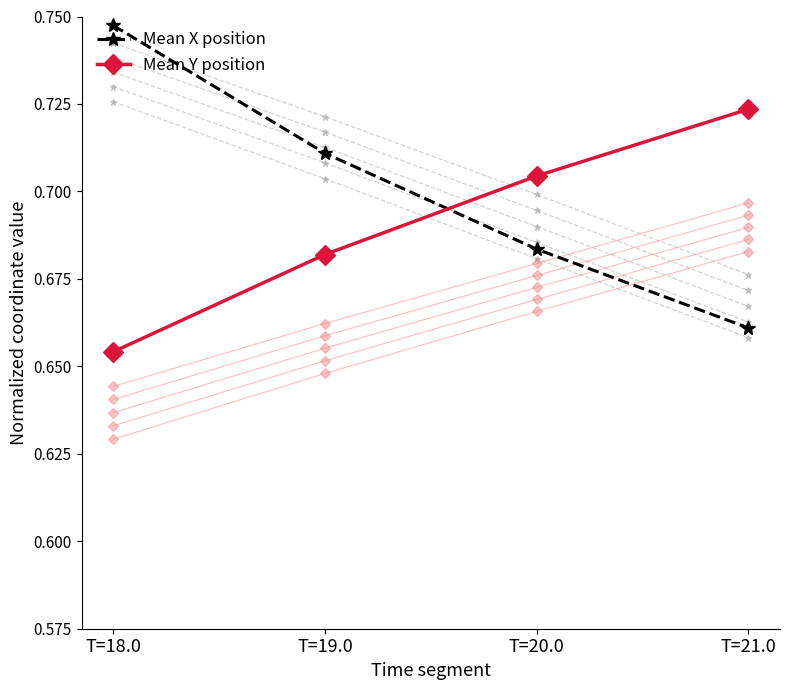

What is the label of the 2nd point from the right?

T=20.0